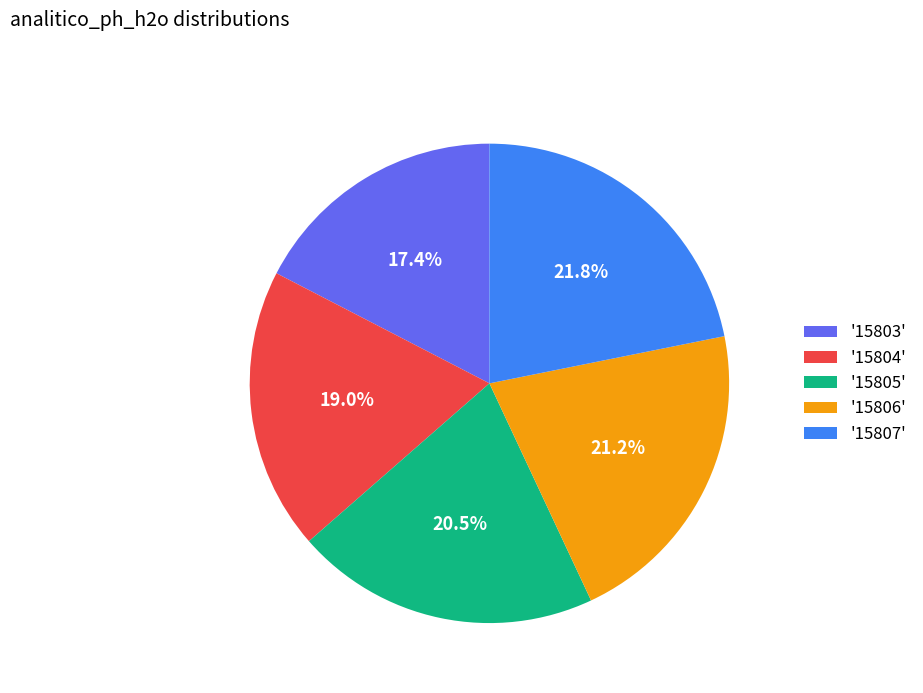

Rank the categories by value from lowest to highest.

'15803', '15804', '15805', '15806', '15807'